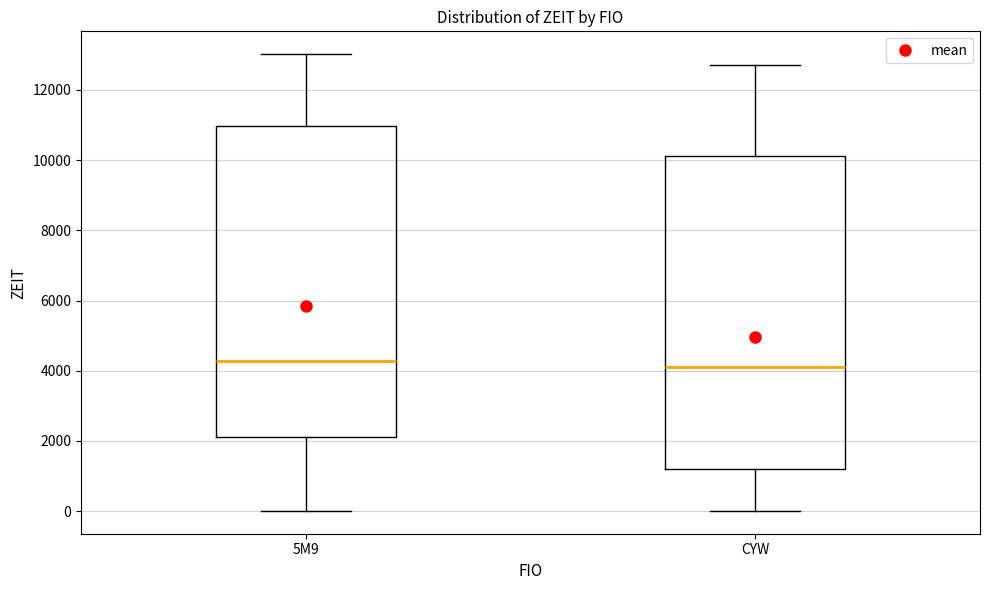

Reading left to right, transcribe this box plot: for each box, give where its median line is, the range the box spans, and where its two whiskers end, as read against the y-axis. The values are not printed on the chart, so give them approximately, as read against the axis.

5M9: median 4200, box 2200 to 11000, whiskers 0 to 13000
CYW: median 4200, box 1200 to 10200, whiskers 0 to 12800